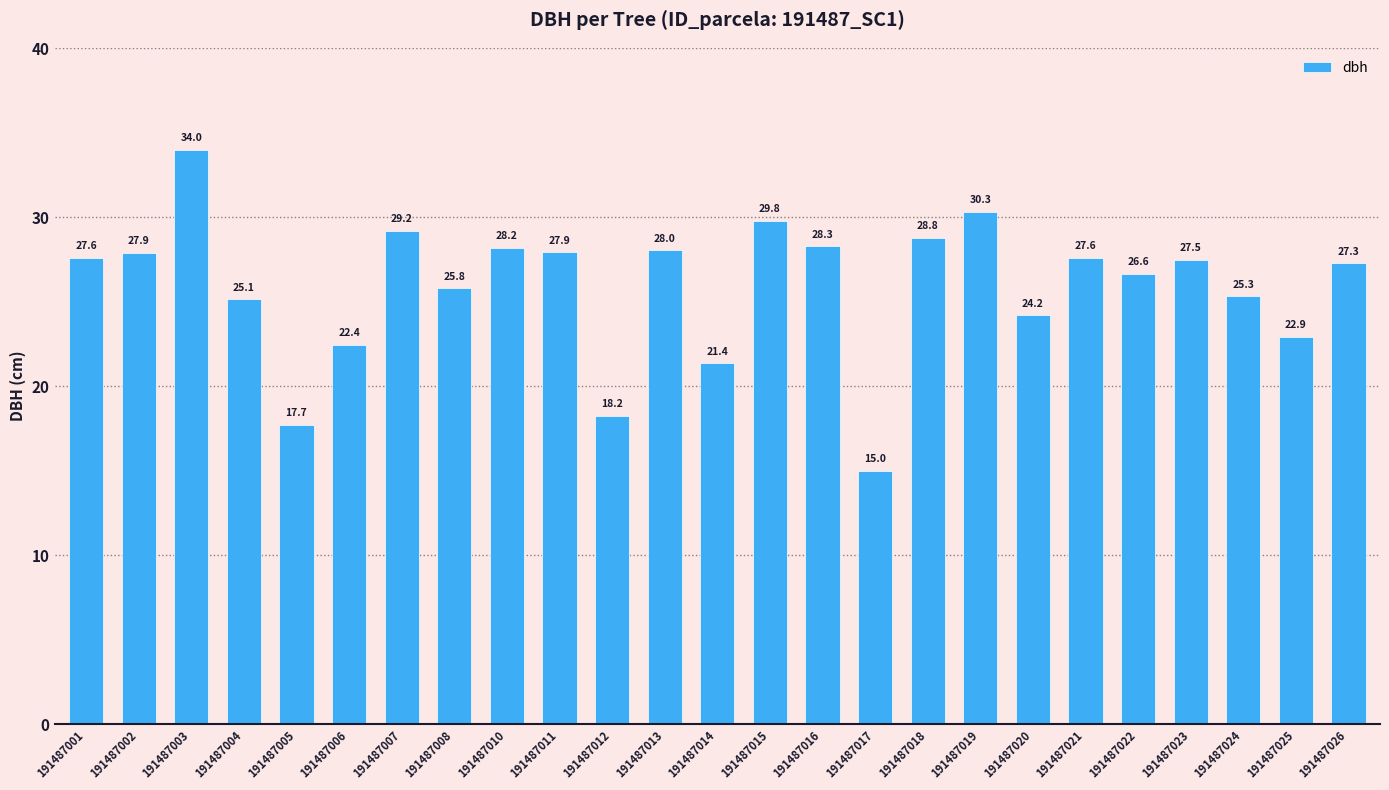

True or false: the data shows 34.0 at 191487003.

True